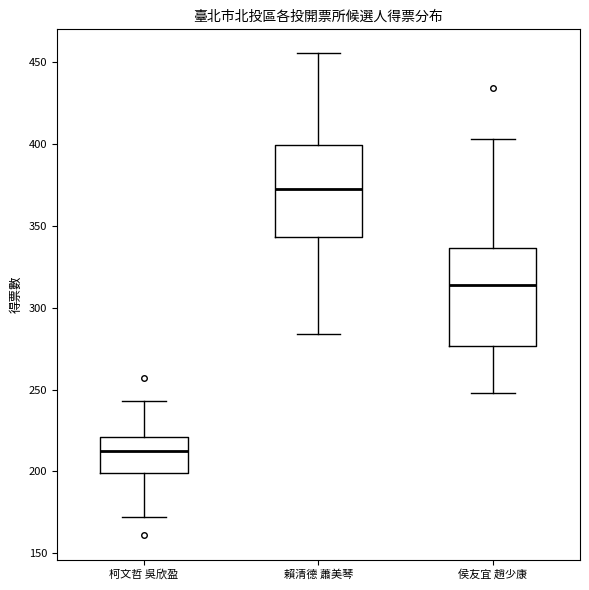

Where does the median line of the box for 柯文哲 吳欣盈 sit on the y-axis? The values are not printed on the chart, so give them approximately, as read against the axis.

215